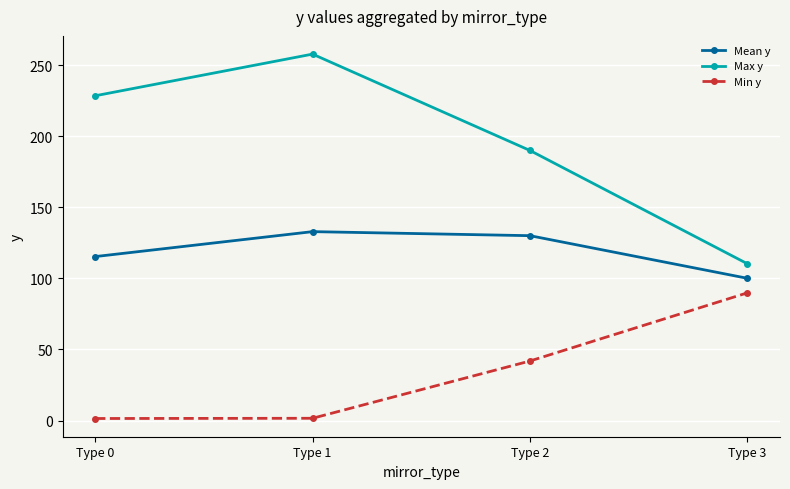

At which label is Mean y closest to 116?

Type 0